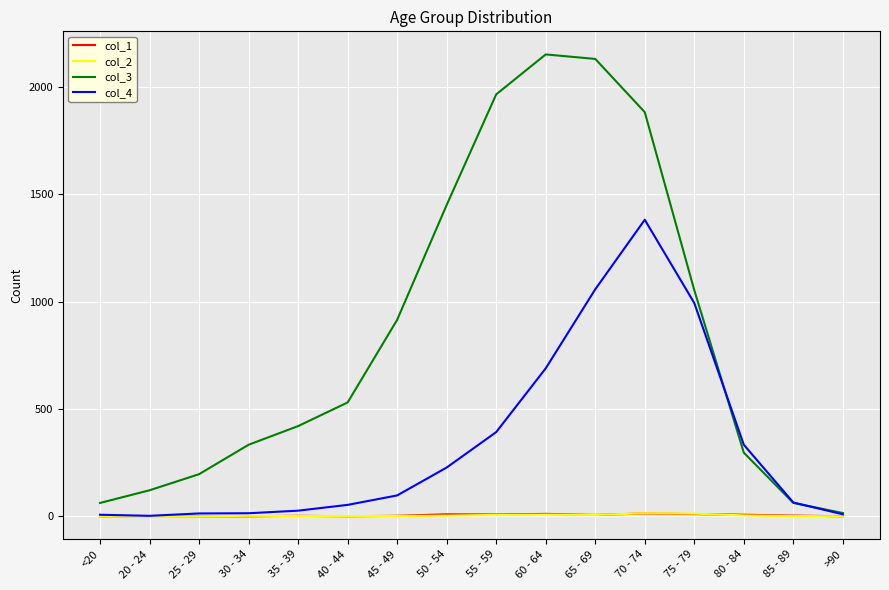

True or false: col_1 has a value of 13 at 70 - 74.

True